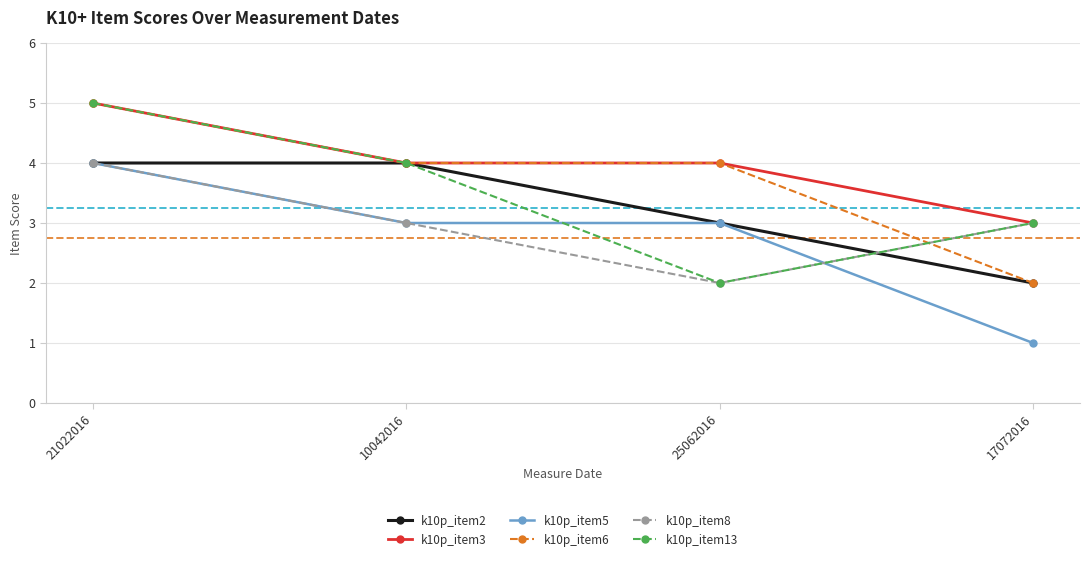

What is the spread (max minus min) of values at 21022016?

1